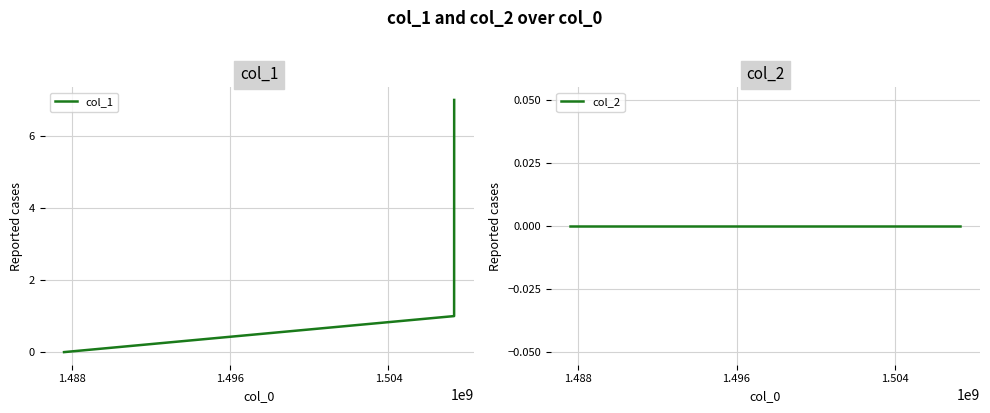

Reading left to right, transcribe all the data shown in this chart.

col_1: 0	1	7
col_2: 0	0	0